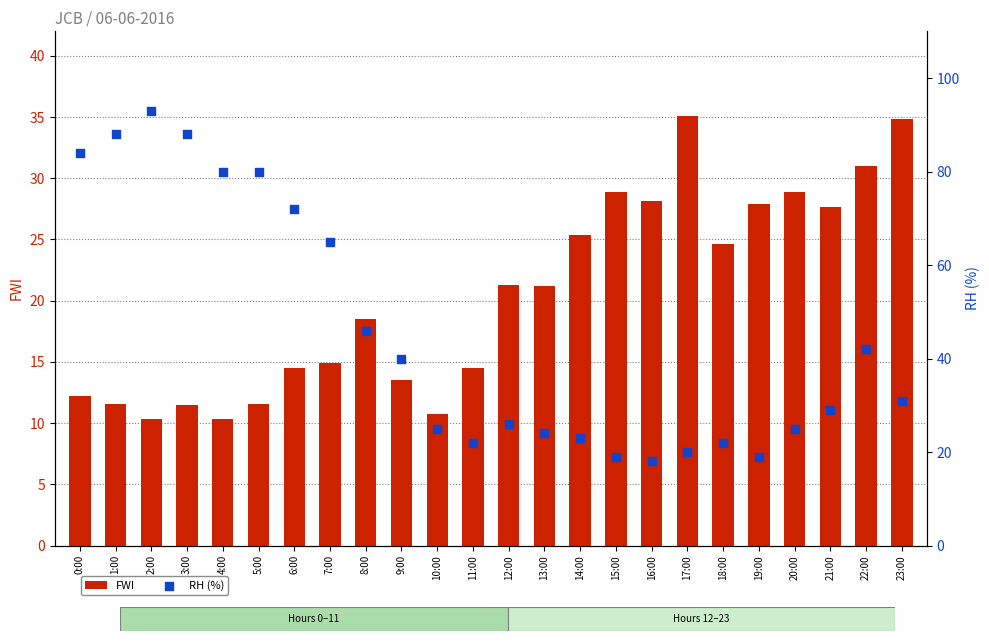

Is the value of RH (%) at 21:00 greater than the value of FWI at 11:00?

Yes